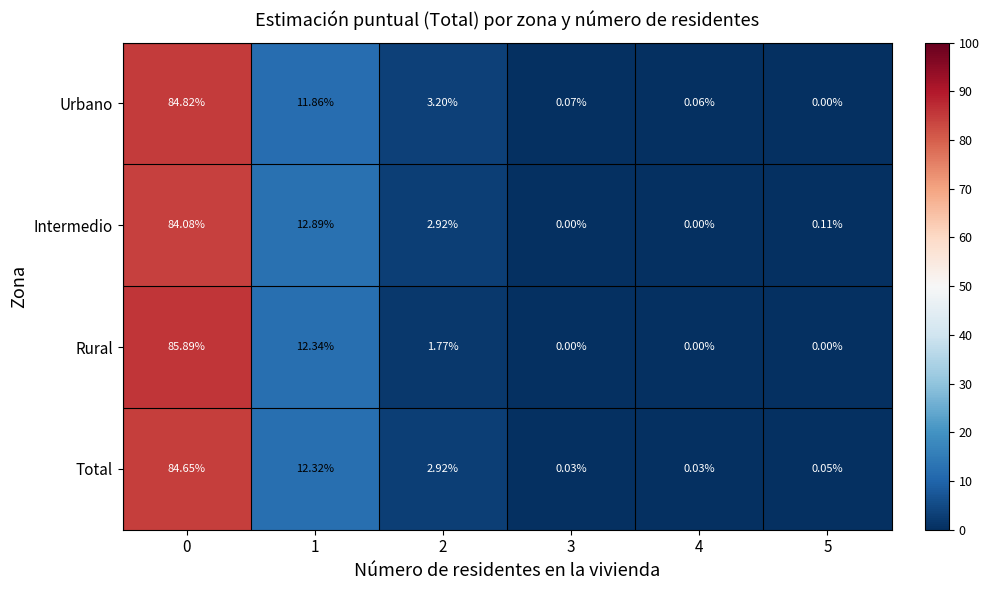

Rank the series by their maximum value, from lowest to highest.

Intermedio, Total, Urbano, Rural